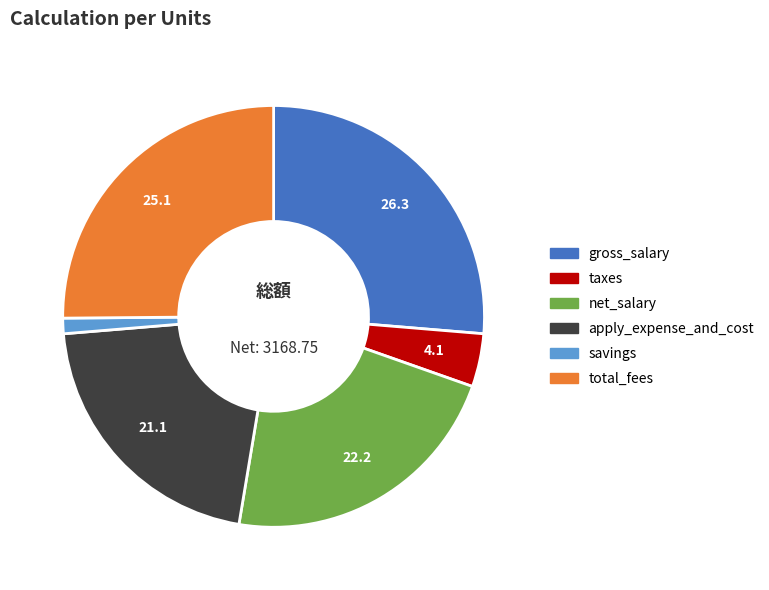

Do total_fees and apply_expense_and_cost together represent more than half of the pie?

No